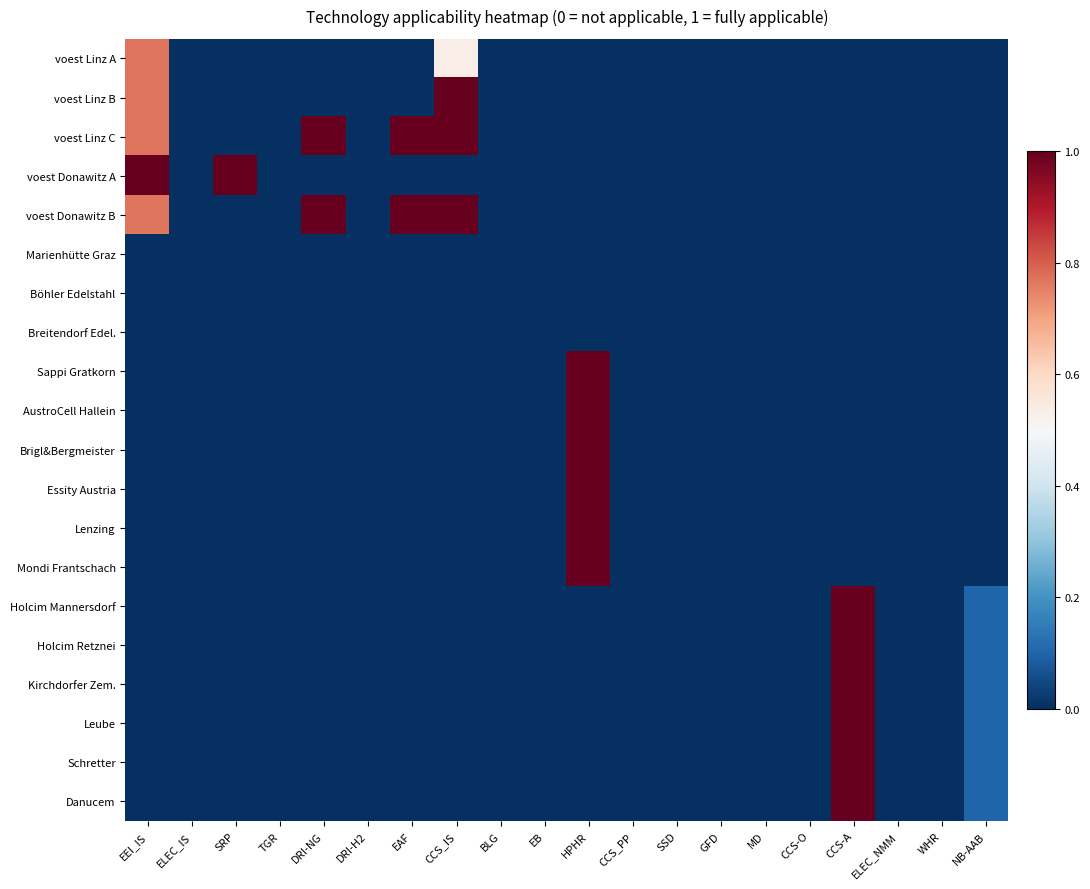

Which series has the largest range (max minus min)?

voest Linz B